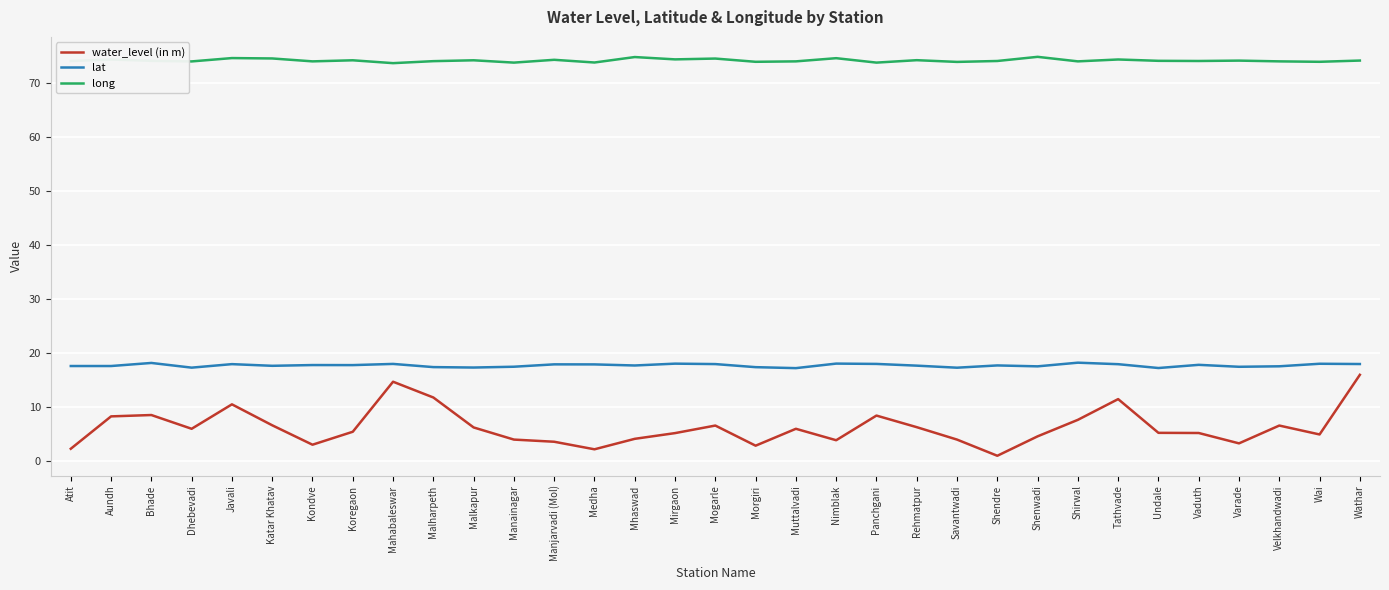

True or false: lat and water_level (in m) cross at least once.

False